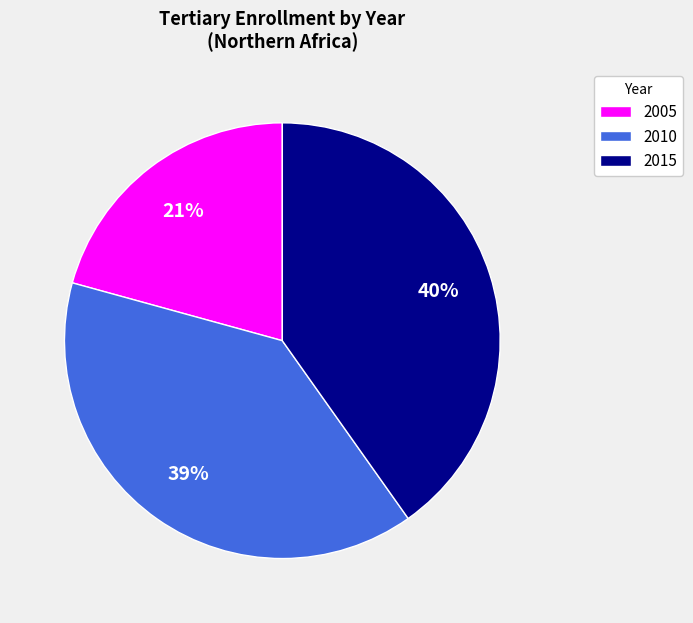

Between 2015 and 2010, which is larger?

2015